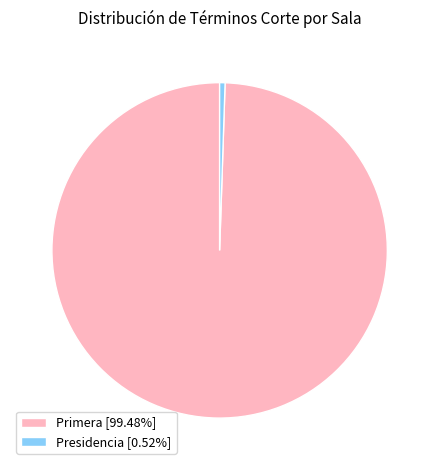

Between Presidencia and Primera, which is larger?

Primera